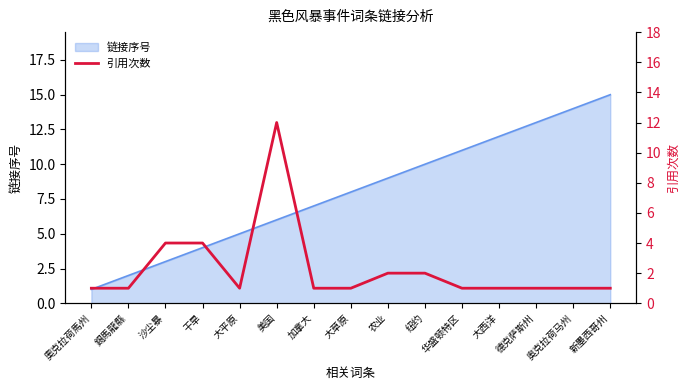

What is the sum of all values?

34